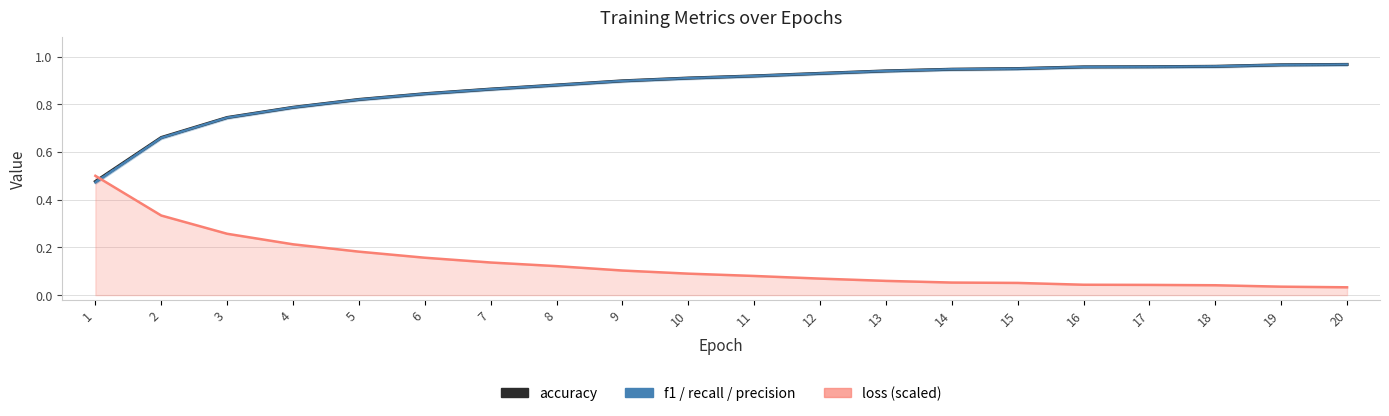

True or false: recall has a value of 1.0 at 17.

True